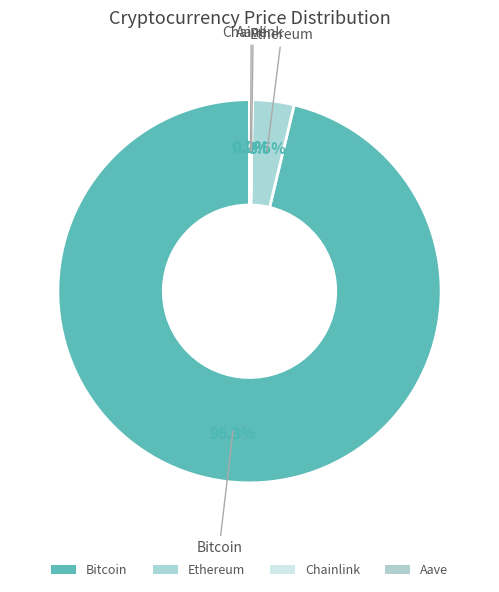

Count the number of slices in the pie.

4